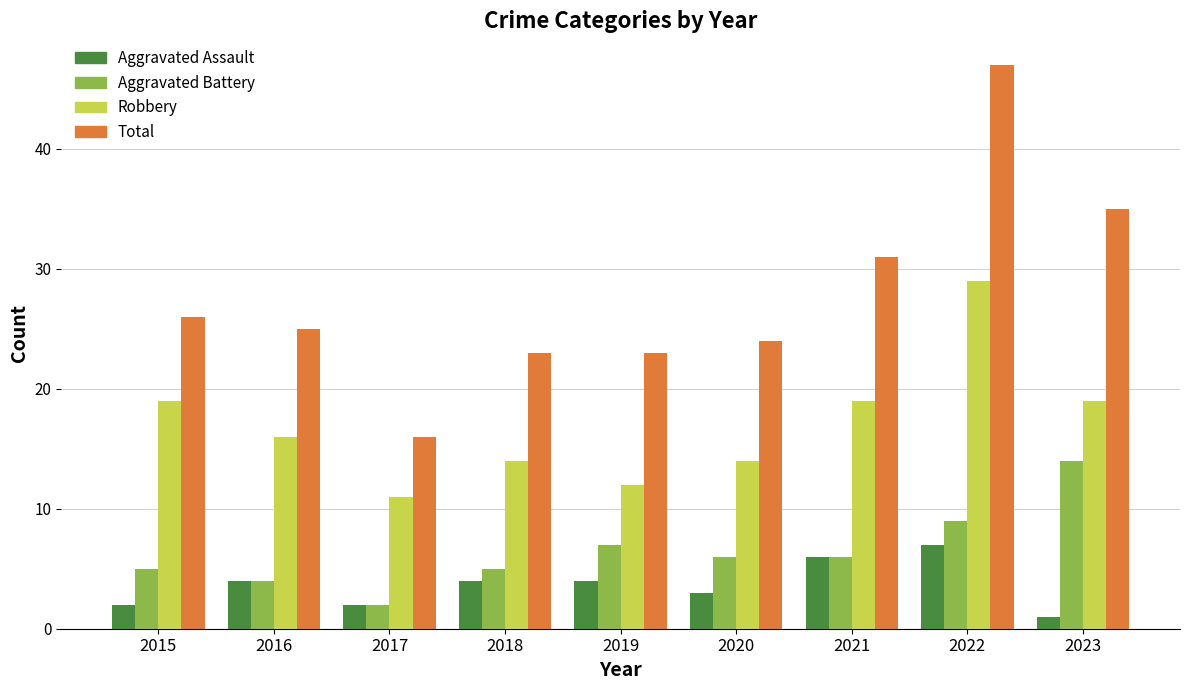

Which label corresponds to the largest value in the chart?

2022